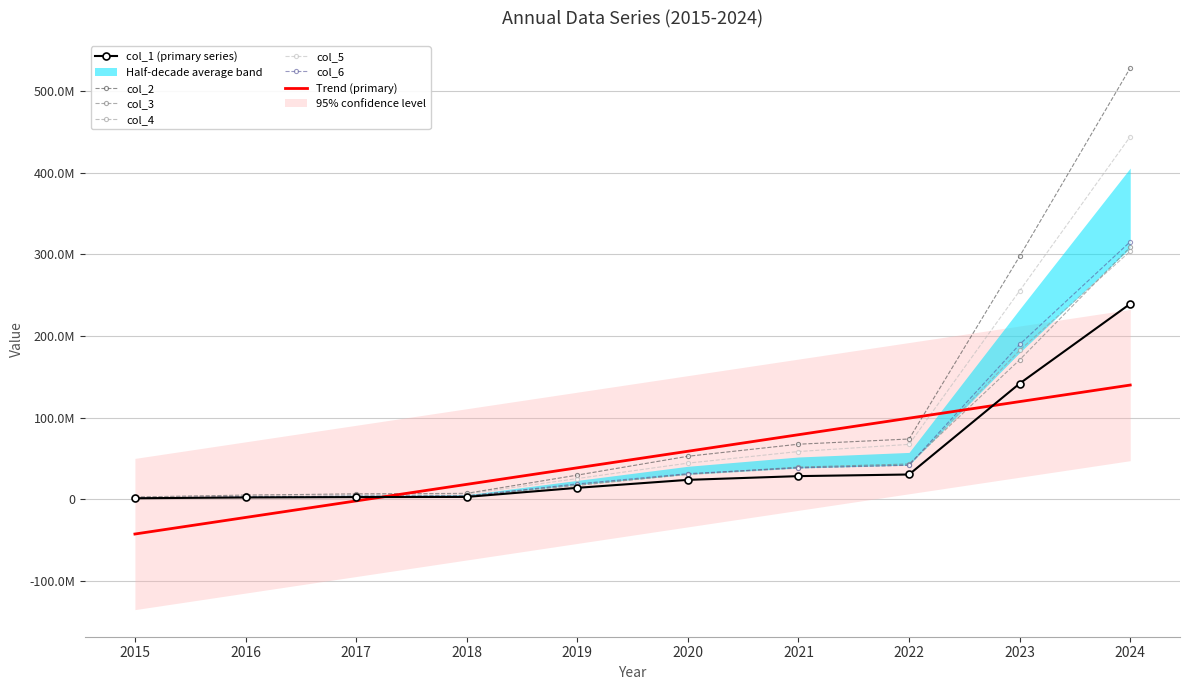

What is the difference between the maximum and minimum values in the col_4 series?

301893622